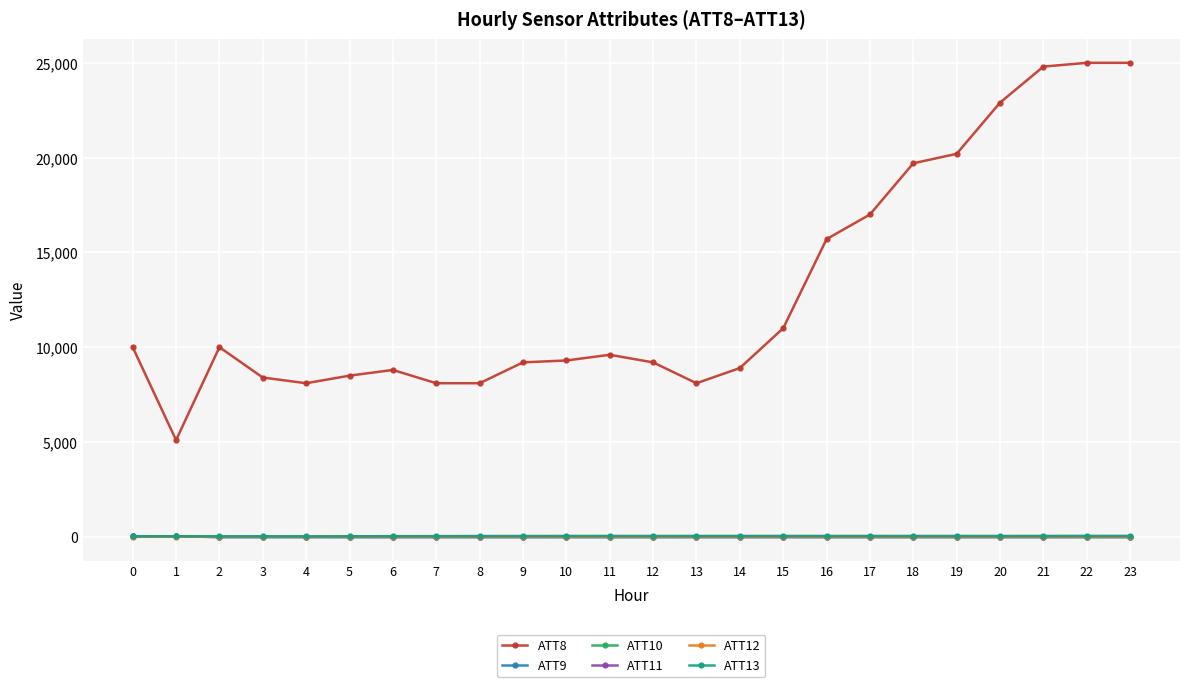

True or false: ATT10 and ATT8 intersect in this chart.

False